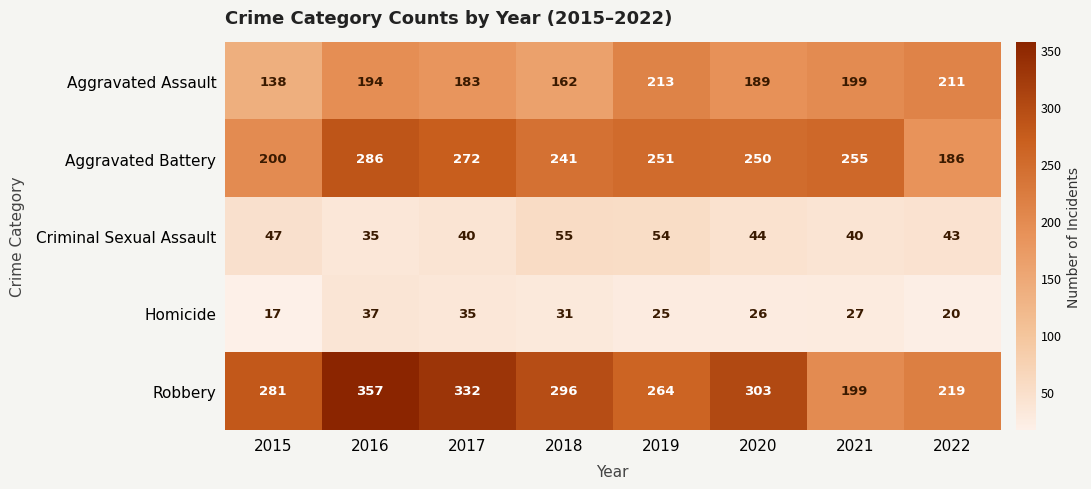

Is it true that Homicide equals 18 at 2016?

False